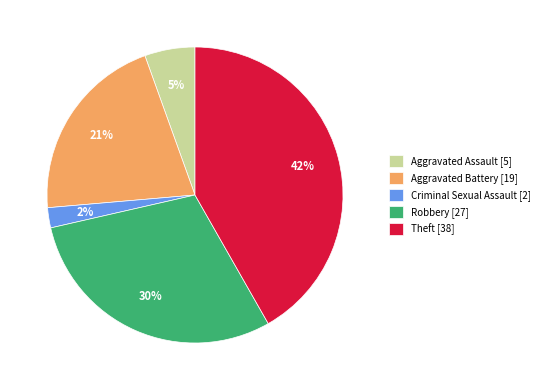

How many segments does this pie chart have?

5